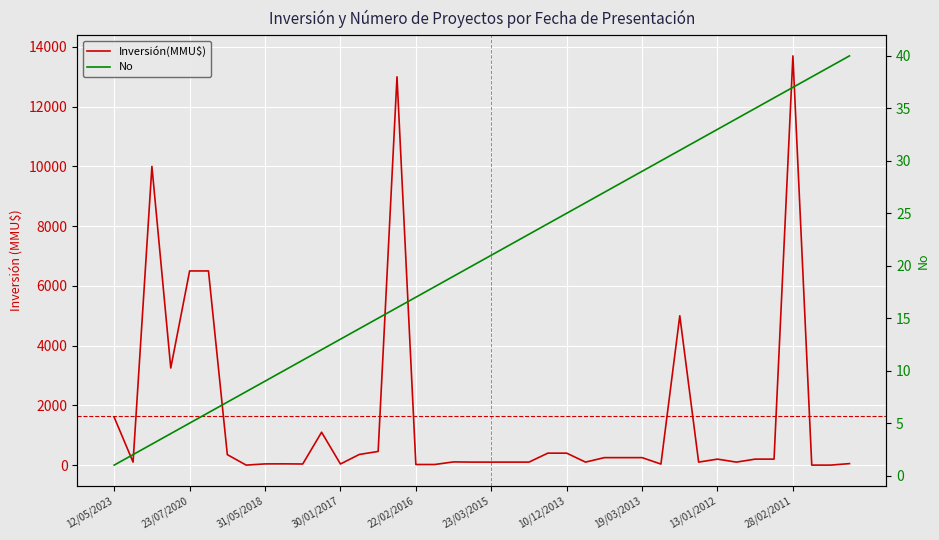

Reading left to right, what are all the values shown in this chart?

Inversión(MMU$): 1600	100	10000	3250	6500	6500	350	0	40	42	37	1100	37	356	457	13000	20	20	107	100	100	100	100	400	400	100	250	250	250	35	5000	100	200	100	200	200	13700	0	0	50
No: 1	2	3	4	5	6	7	8	9	10	11	12	13	14	15	16	17	18	19	20	21	22	23	24	25	26	27	28	29	30	31	32	33	34	35	36	37	38	39	40